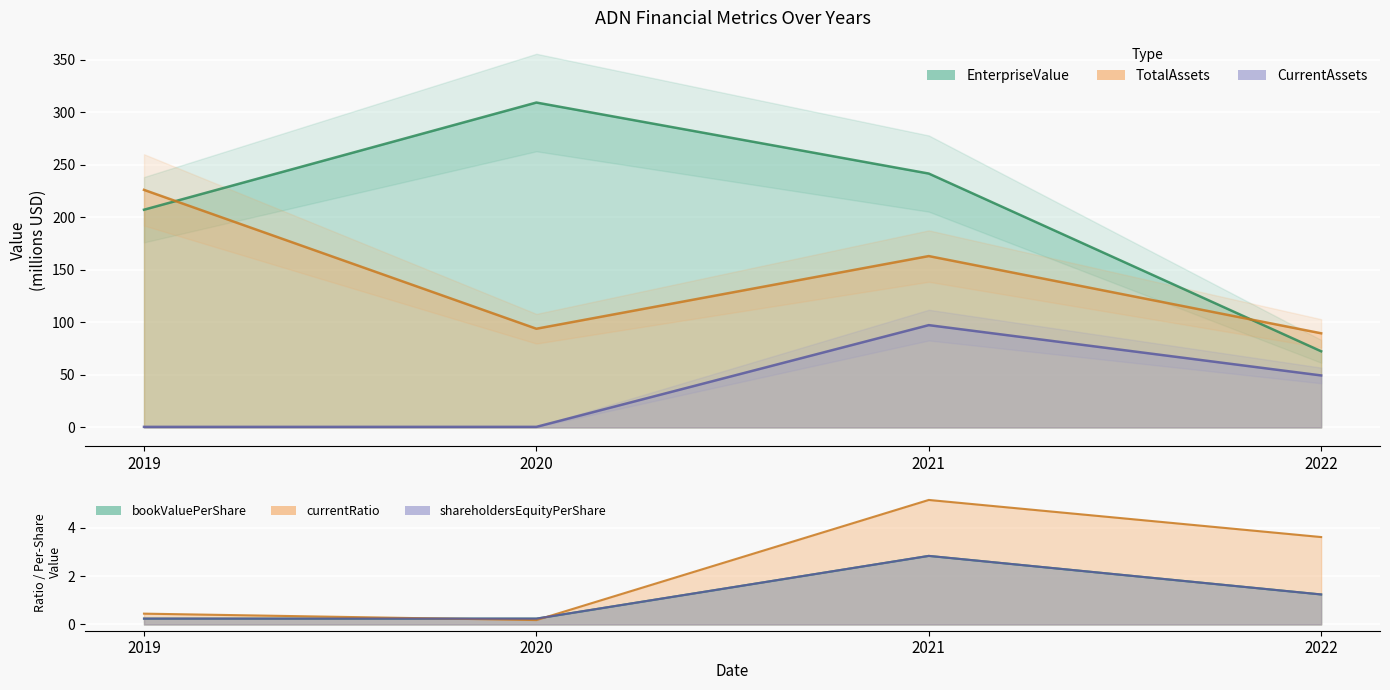

True or false: CurrentAssets and EnterpriseValue intersect in this chart.

False